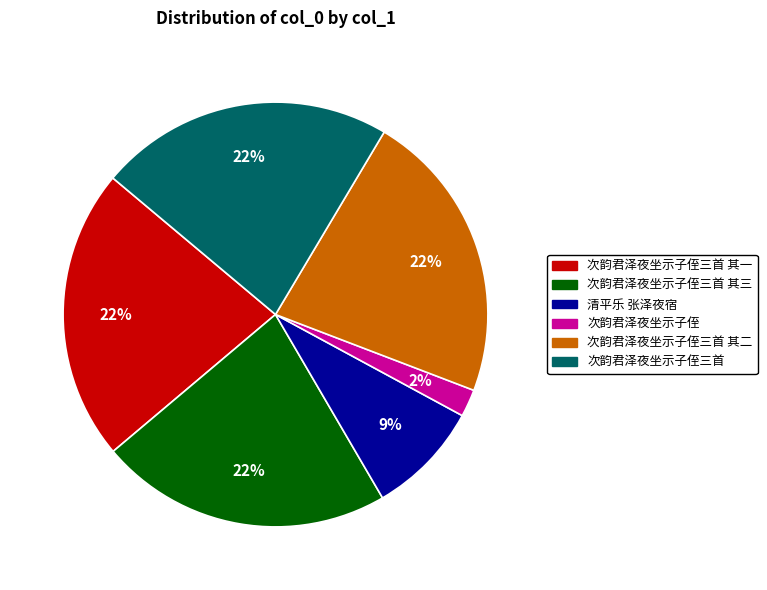

To the nearest percent, what is the average slice percentage?

17%